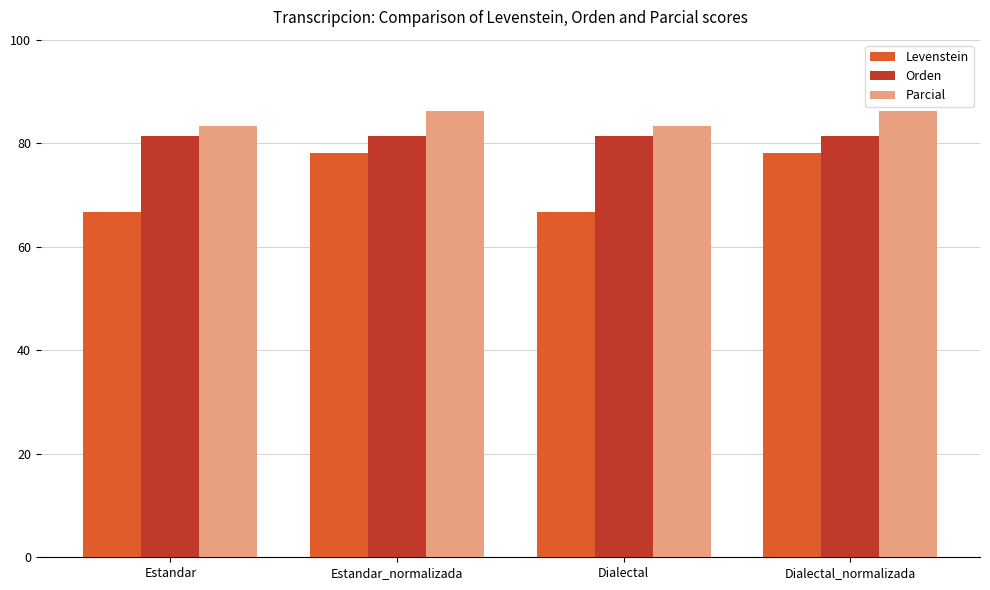

Count the number of data series in this chart.

3